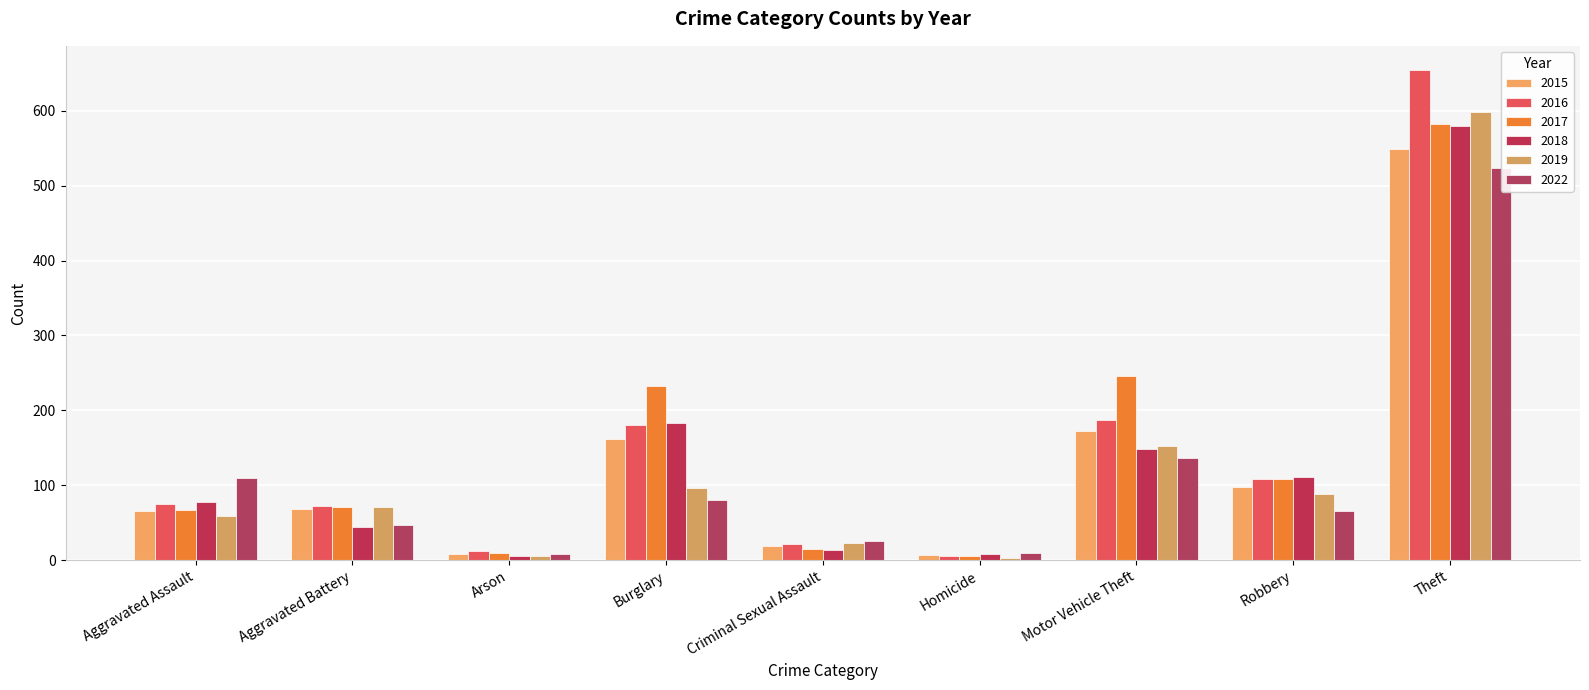

At how many categories does at least one series exceed 527?

1